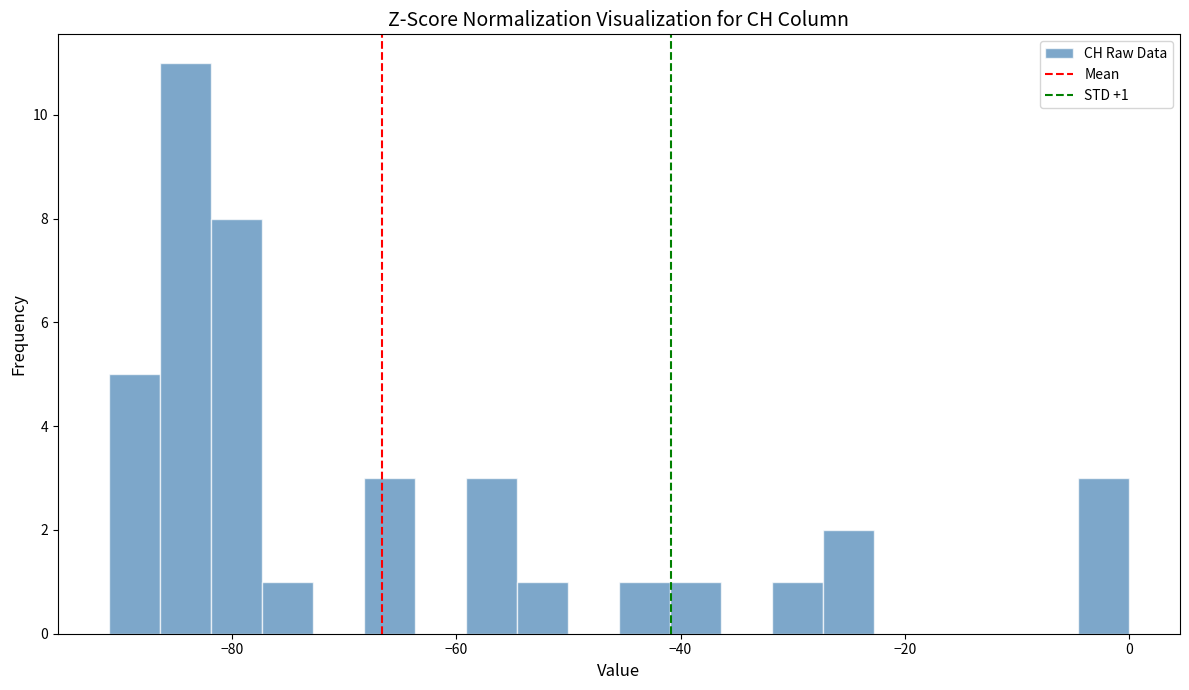

Around what value on the x-axis is the tallest bar? Give the approximate position of its centre, as read against the axis.

-84